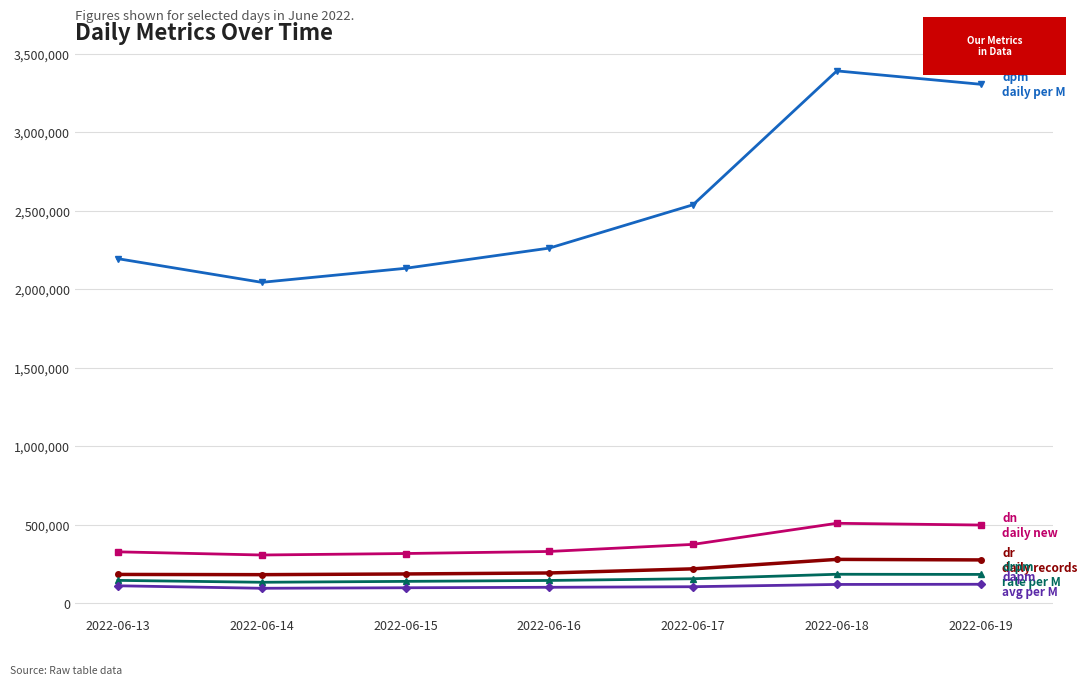

What is the total value across all series at 2022-06-17?

3388789.0